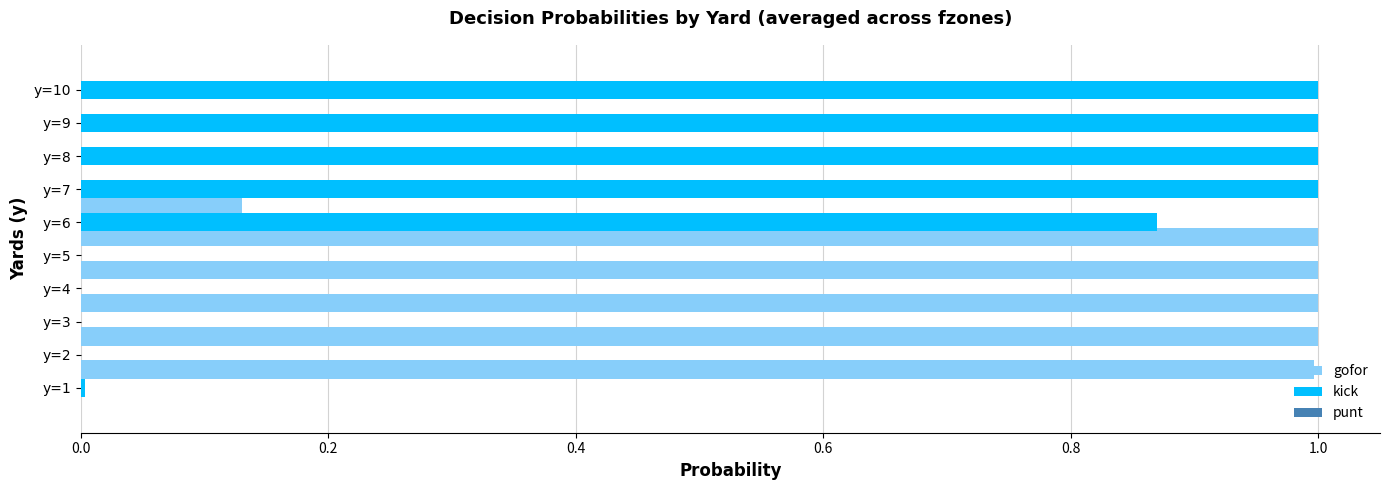

What is the sum of the gofor values at y=3 and y=9?

1.0